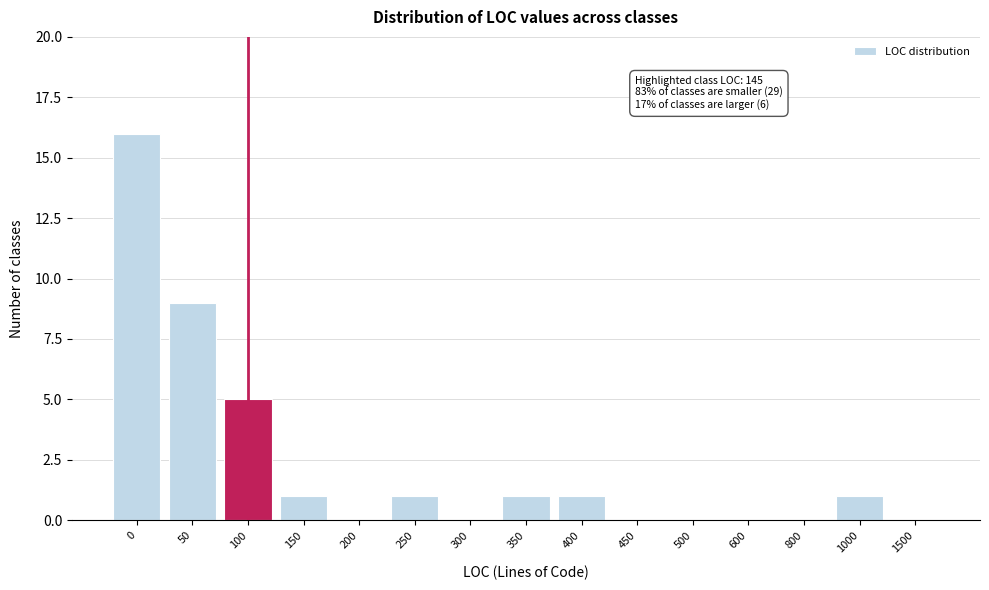

Reading left to right, extract all data points from this chart.

0=16	50=9	100=5	150=1	200=0	250=1	300=0	350=1	400=1	450=0	500=0	600=0	800=0	1000=1	1500=0